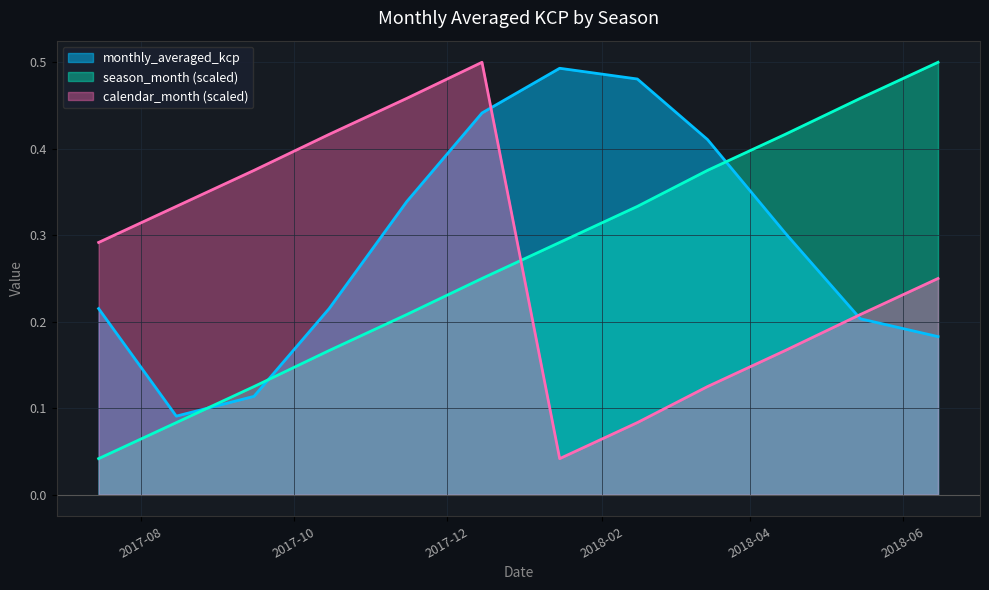

Between 2017-09-15 and 2018-06-15, which series saw the biggest shift?

season_month